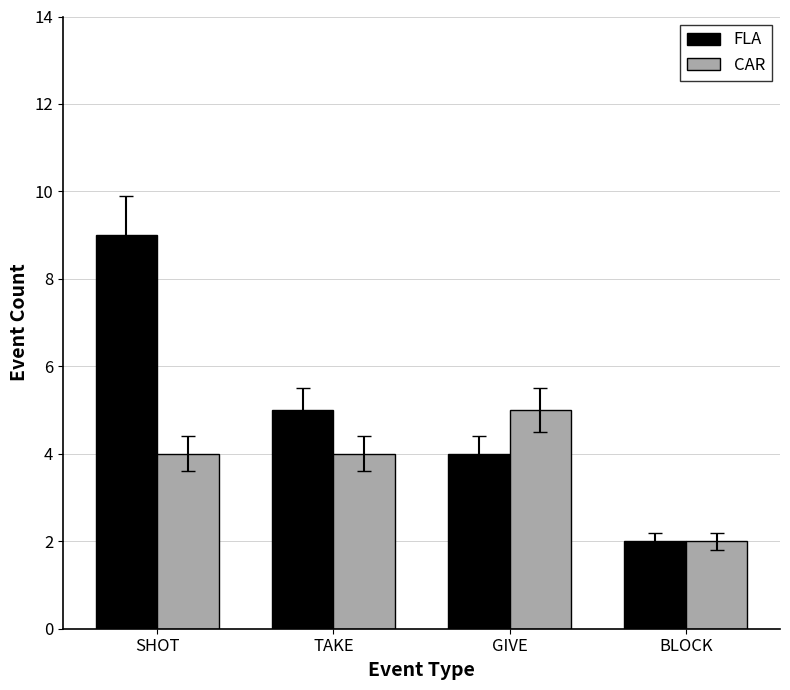

Count the CAR values in the range 4 to 5.

3